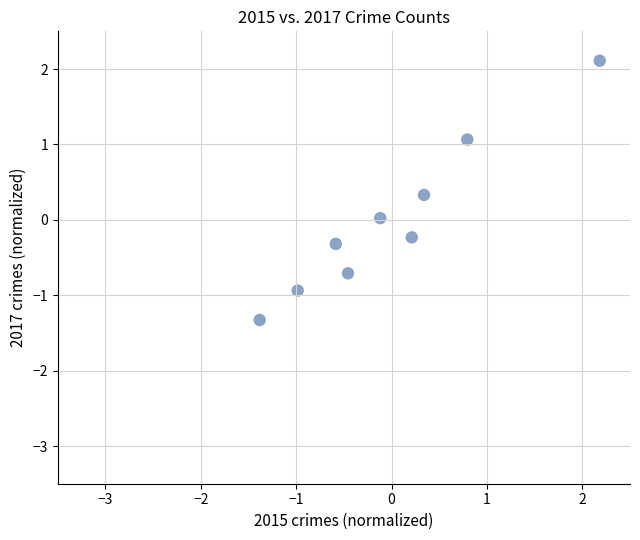

What is the range of Y values (max minus min)?

3.4